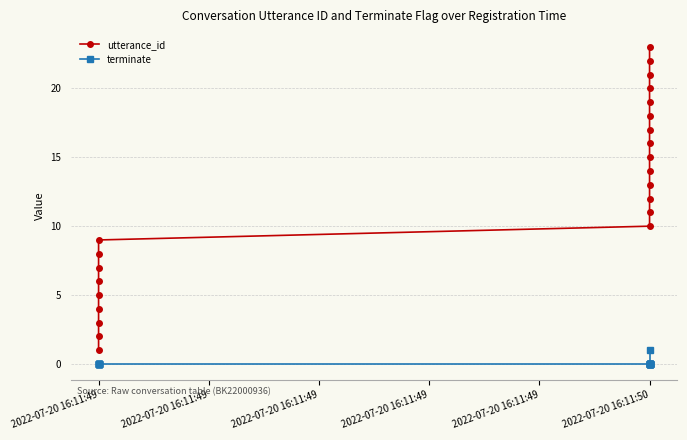

True or false: terminate and utterance_id cross at least once.

False